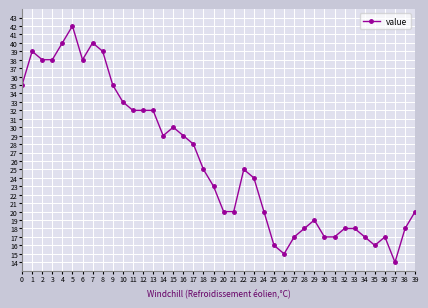

Where is the first local maximum?

1